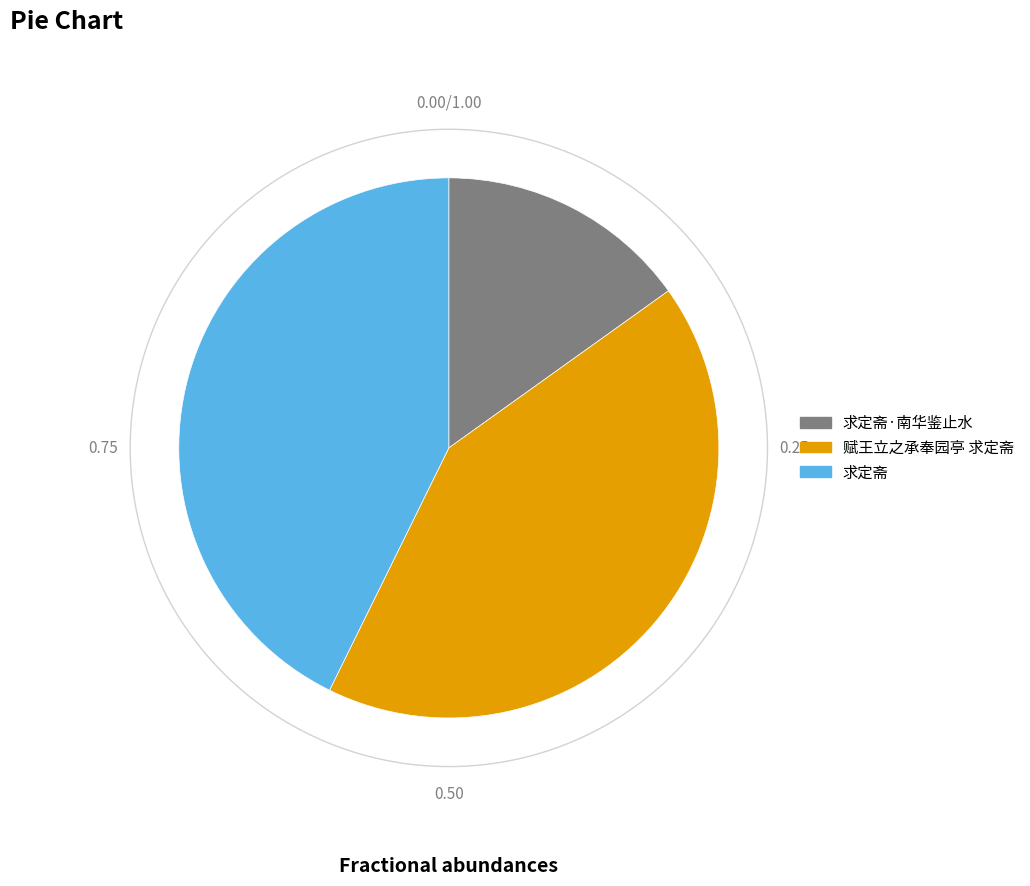

Is the sum of 赋王立之承奉园亭 求定斋 and 求定斋·南华鉴止水 greater than half?

Yes